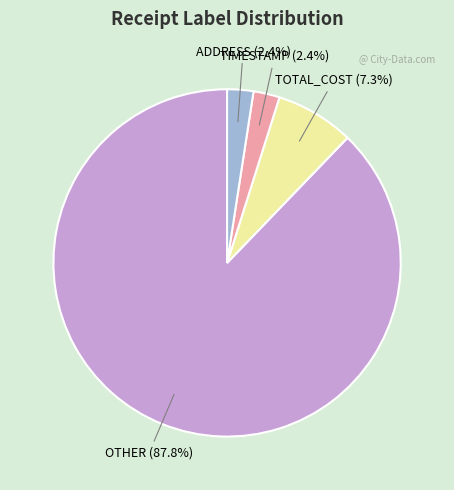

Is the sum of TOTAL_COST and ADDRESS greater than half?

No